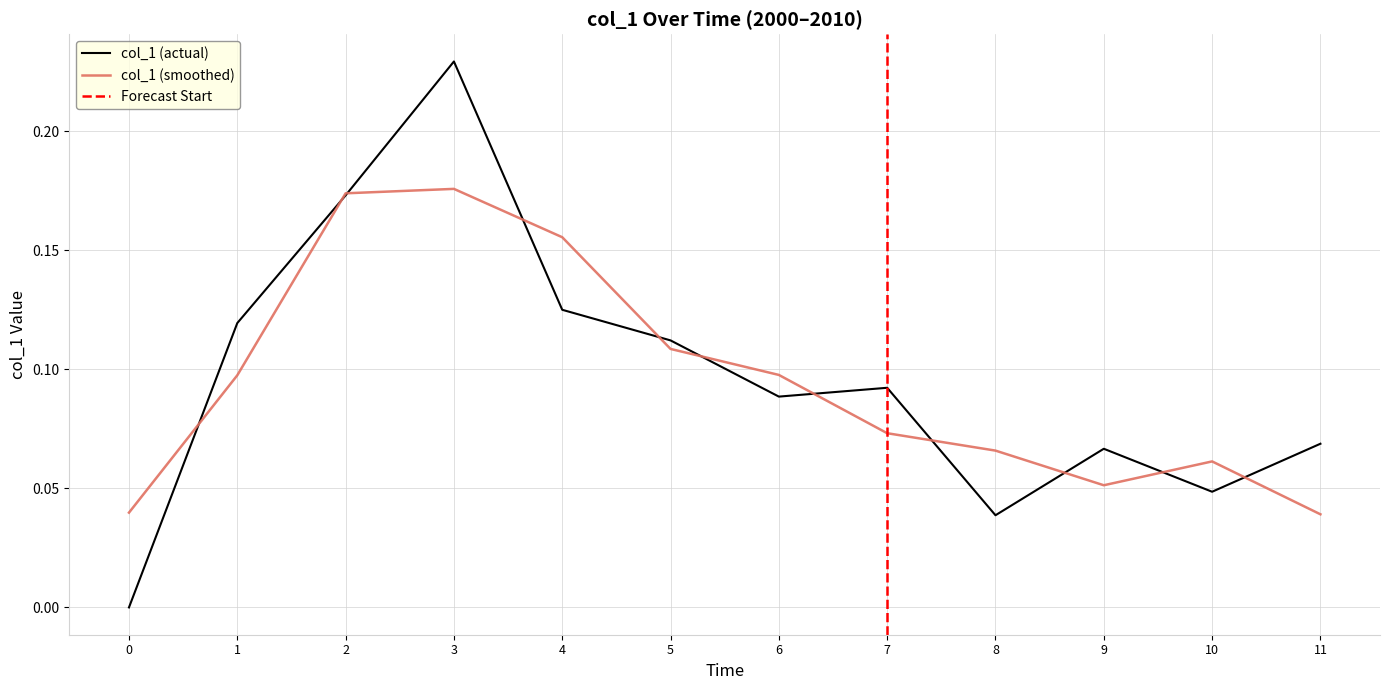

What is the sum of all values?

1.2